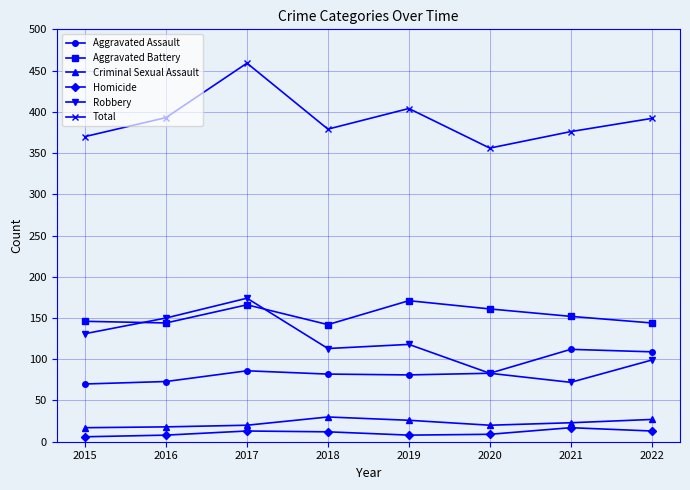

Is it true that Criminal Sexual Assault equals 18 at 2016?

True